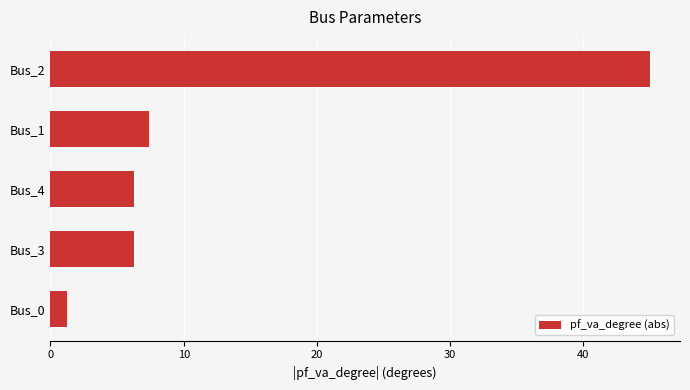

What is the ratio of the value at Bus_2 to the value at Bus_4?

7.2